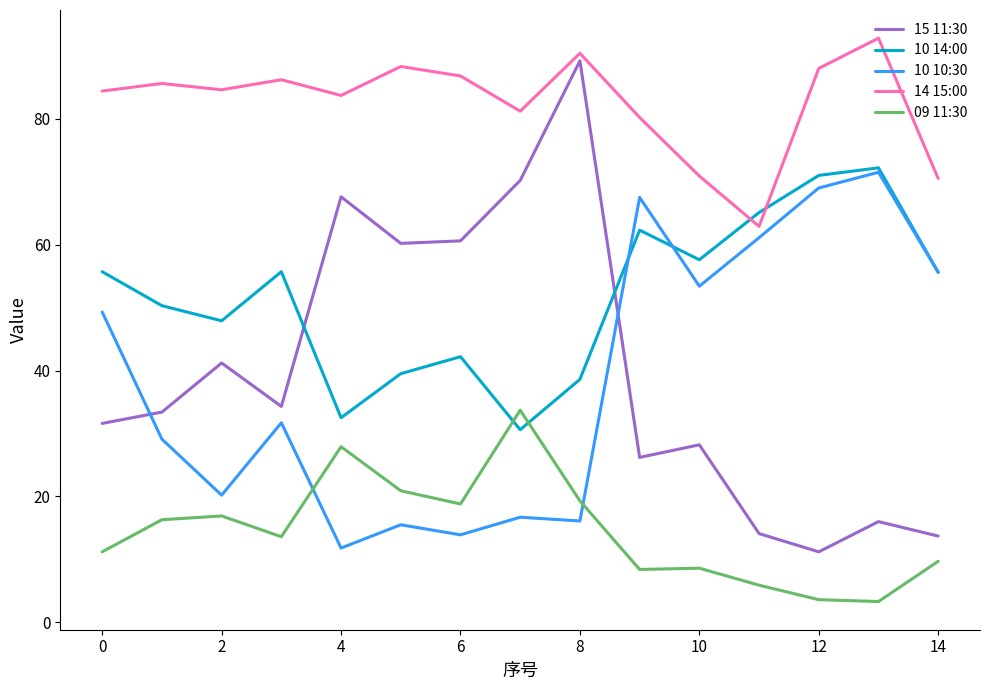

How many times do 10 14:00 and 14 15:00 cross each other?

2